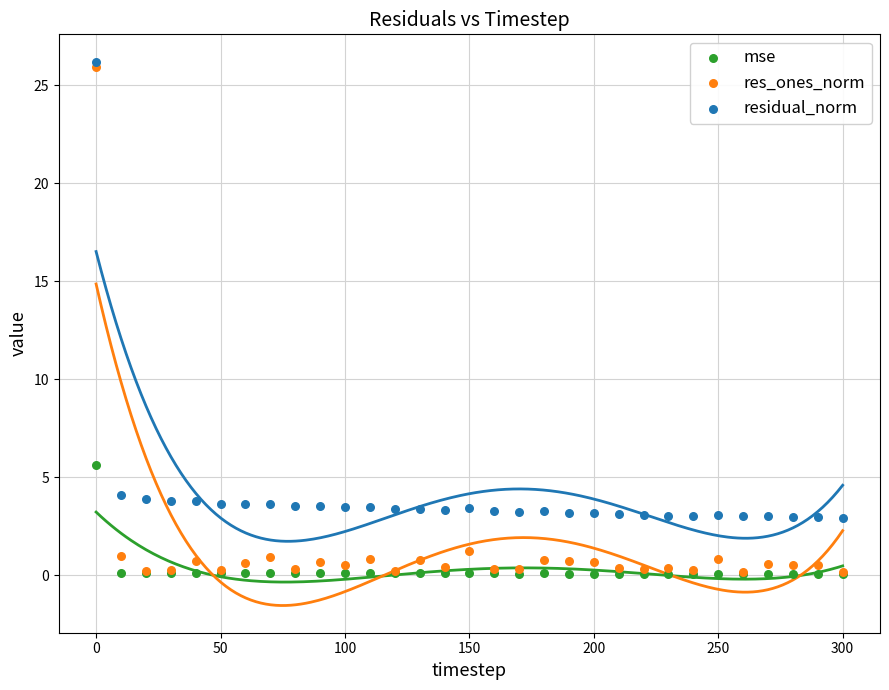

Across all series, what Y value is closest to 13?

5.6